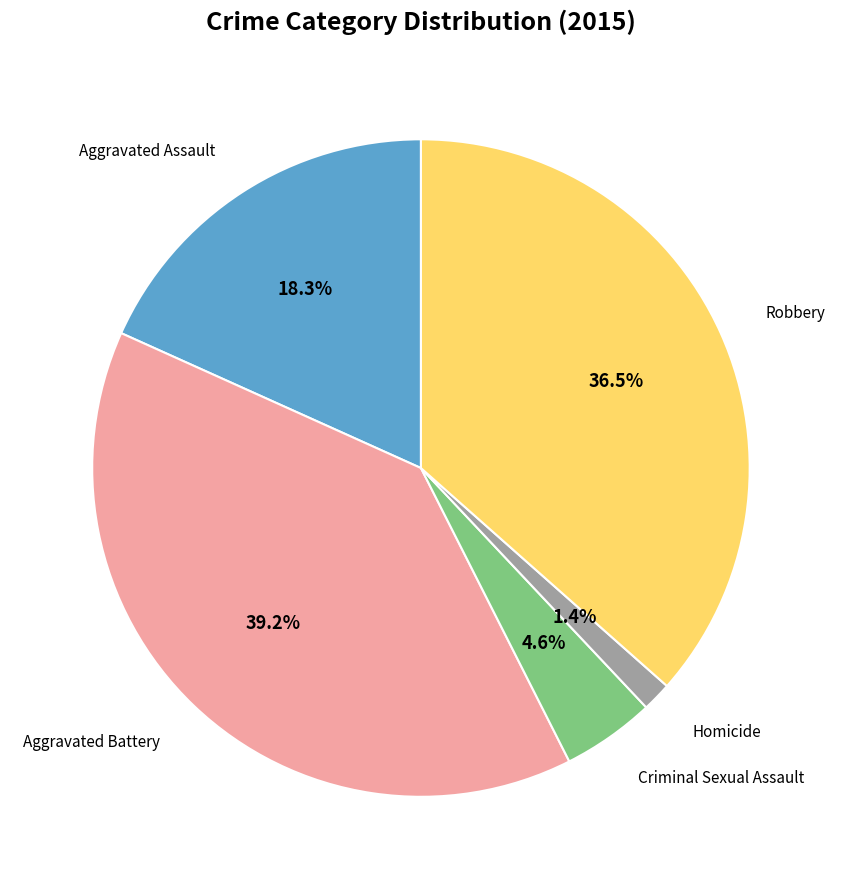

To the nearest percent, what is the difference between the largest and smallest slice percentages?

38%